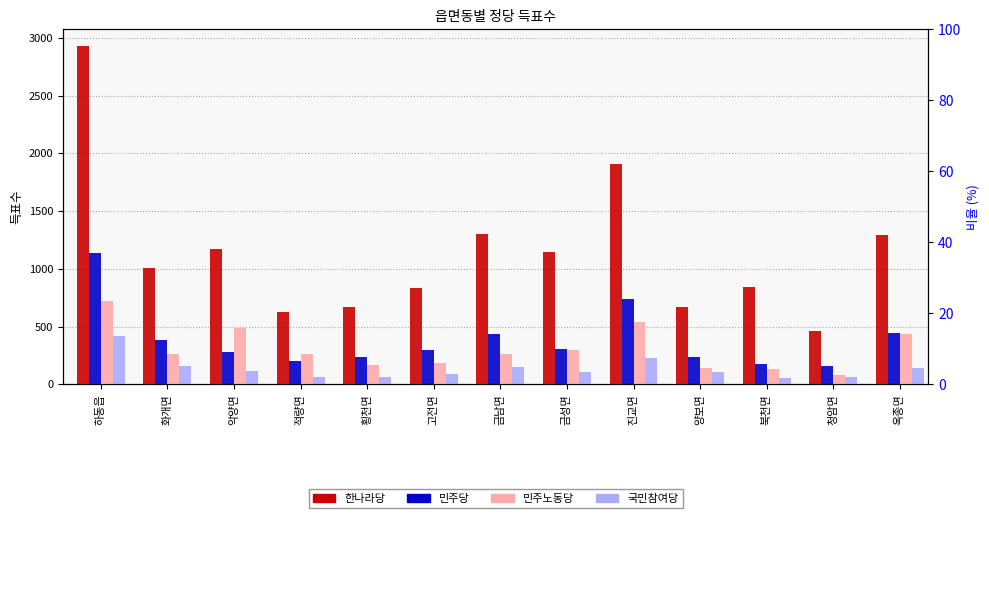

What are all the series names shown in the legend?

한나라당, 민주당, 민주노동당, 국민참여당